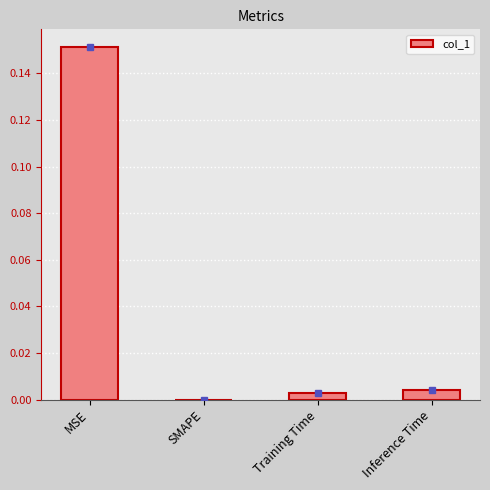

The value at SMAPE is 0.1. True or false?

False